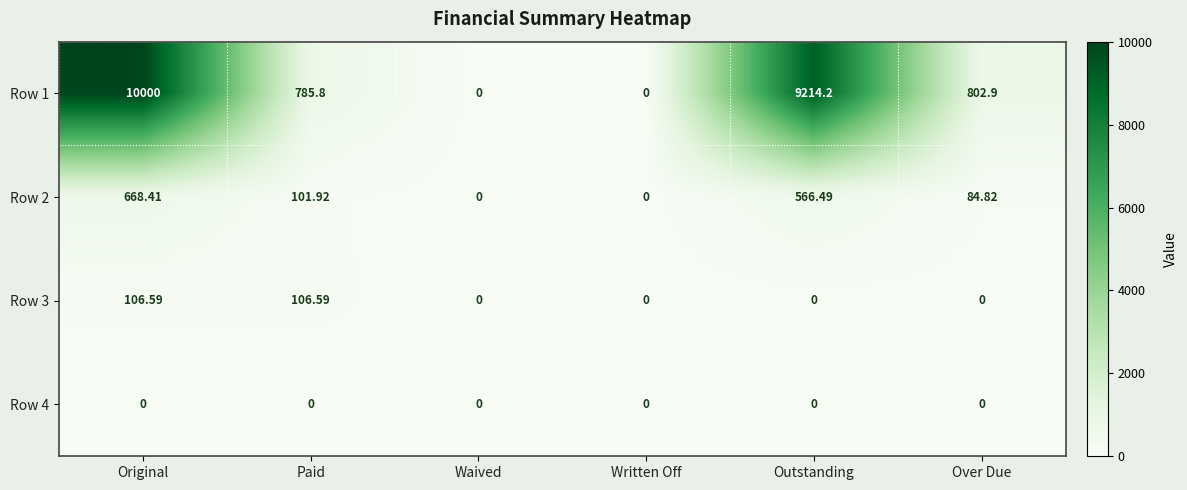

Which category has the highest value in the Row 1 series?

Original